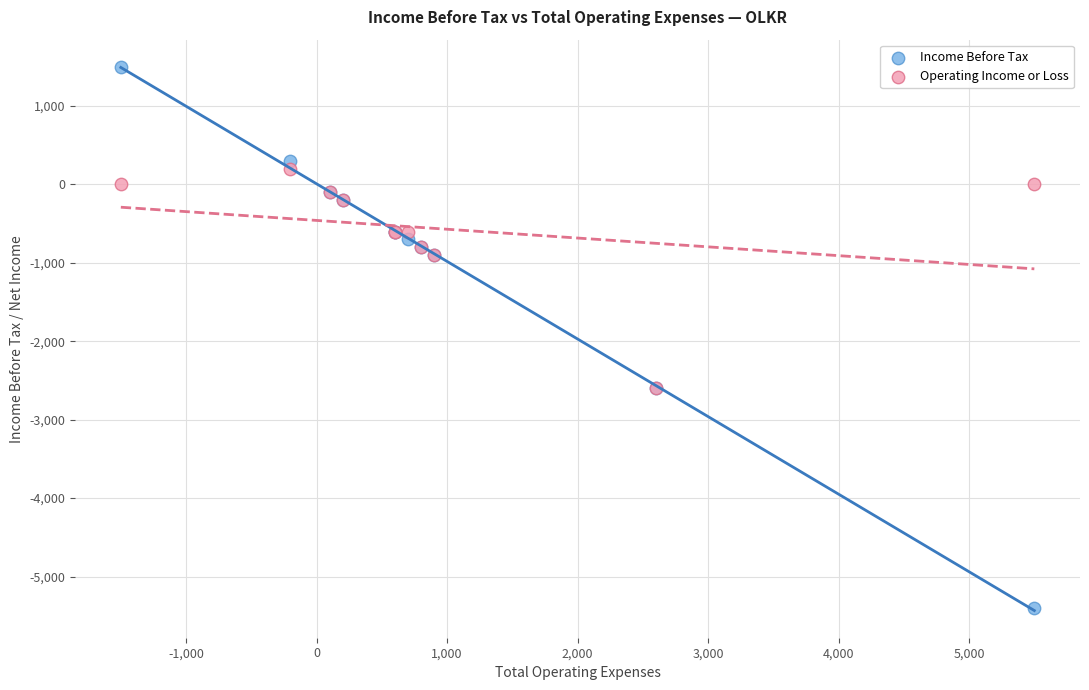

What are all the series names shown in the legend?

Income Before Tax, Operating Income or Loss